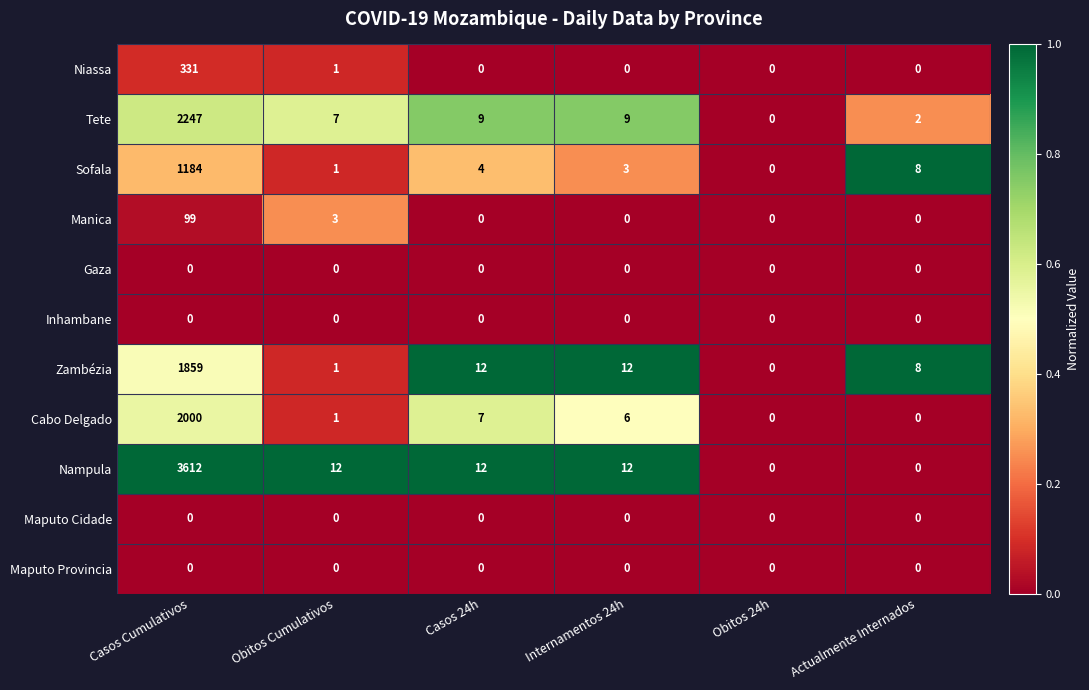

Which series has the largest range (max minus min)?

Nampula